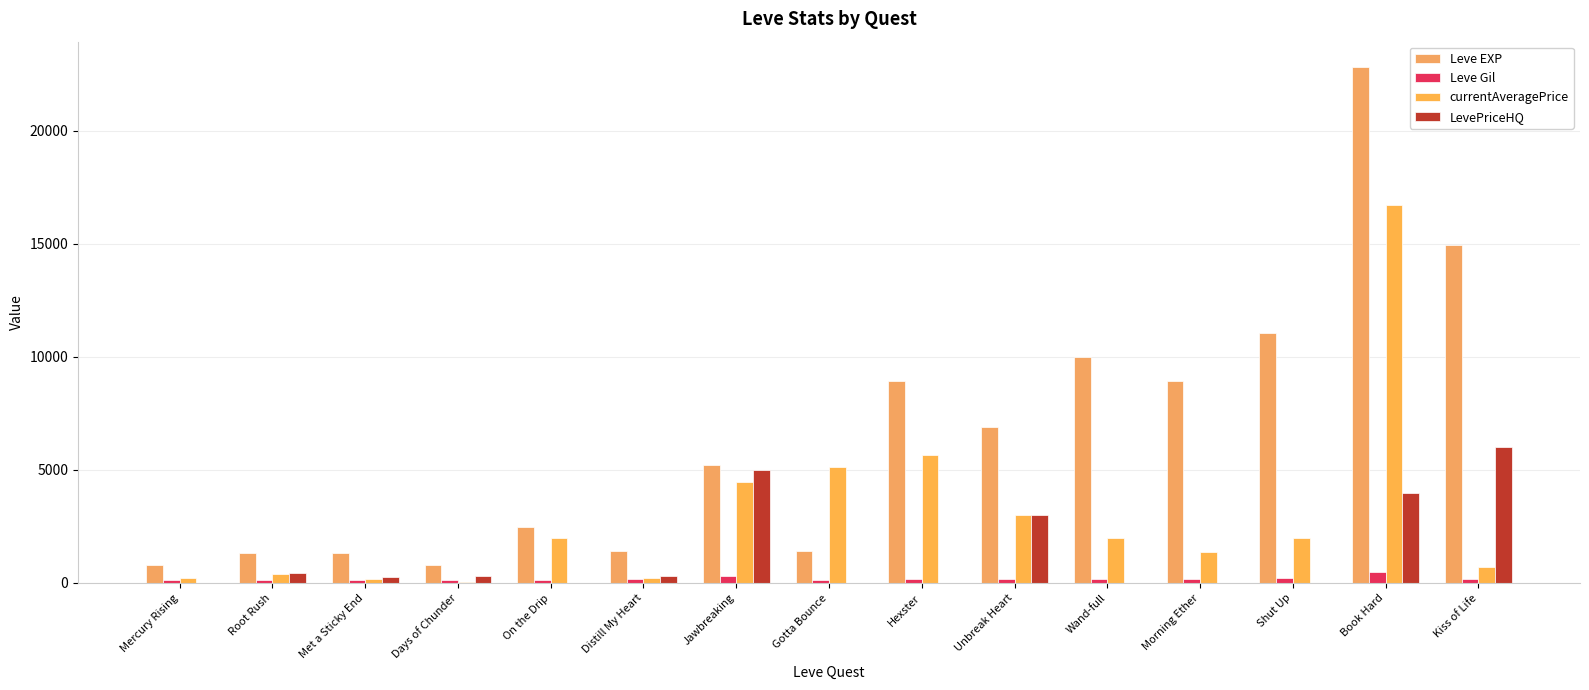

The currentAveragePrice series shows 5648 at Hexster. True or false?

True